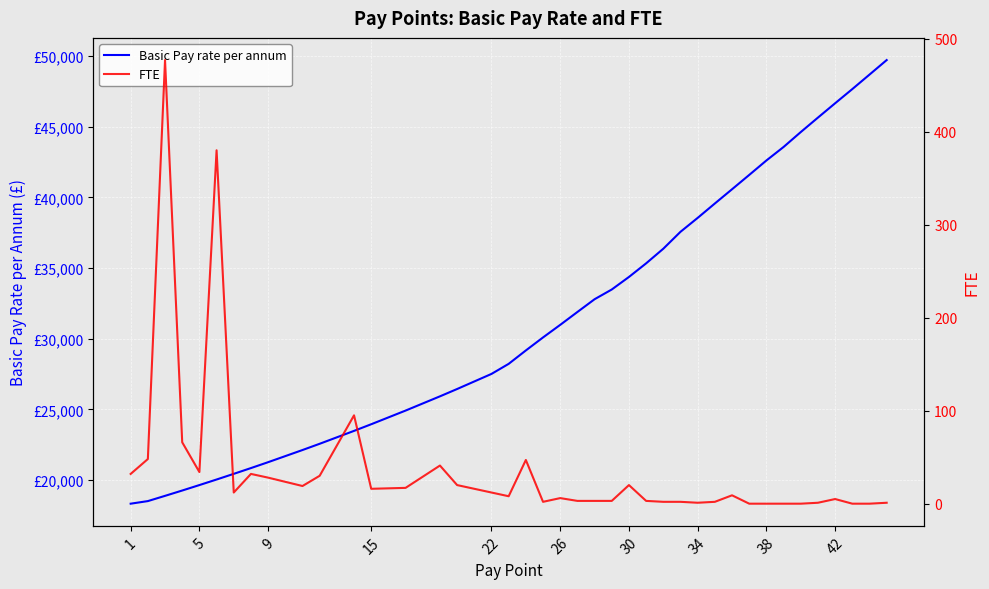

Reading right to left, extract all data points from this chart.

Basic Pay rate per annum: 49718	48690	47665	46662	45648	44624	43570	42614	41591	40578	39571	38553	37568	36371	35336	34373	33486	32798	31895	30984	30095	29174	28226	27514	26446	25927	24920	23953	23484	22571	22129	21269	20852	20444	20043	19650	19264	18887	18516	18333
FTE: 1	0	0	5	1	0	0	0	0	9	2	1	2	2	3	20	3	3	3	6	2	47	8	12	20	41	17	16	95	30	19	28	32	12	380	34	66	477	48	32